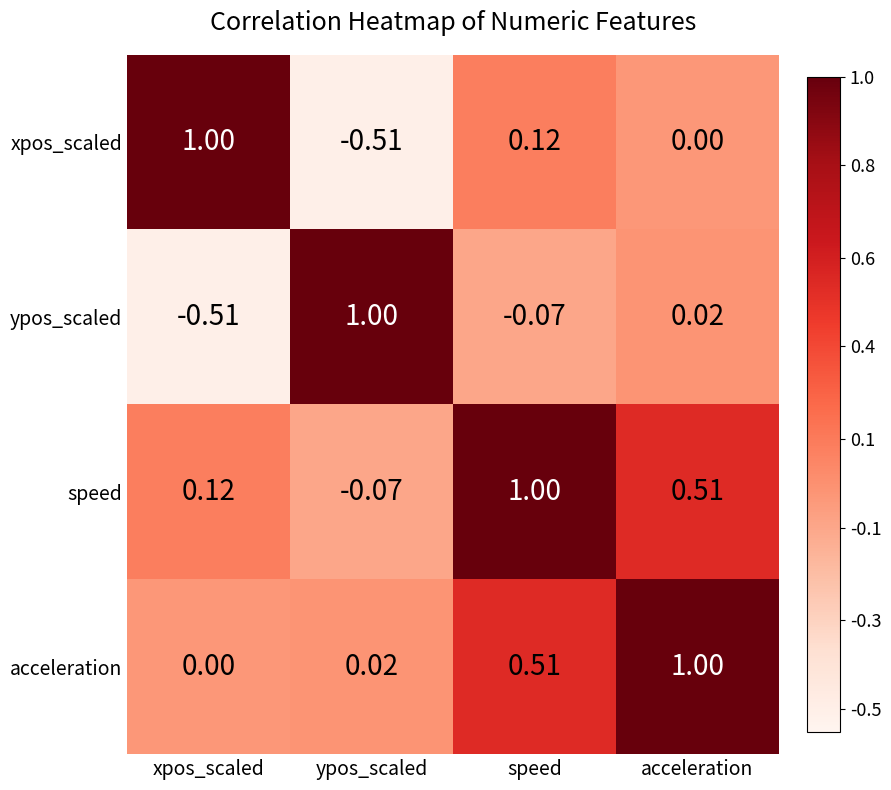

Rank the series at speed from lowest to highest value.

ypos_scaled, xpos_scaled, acceleration, speed